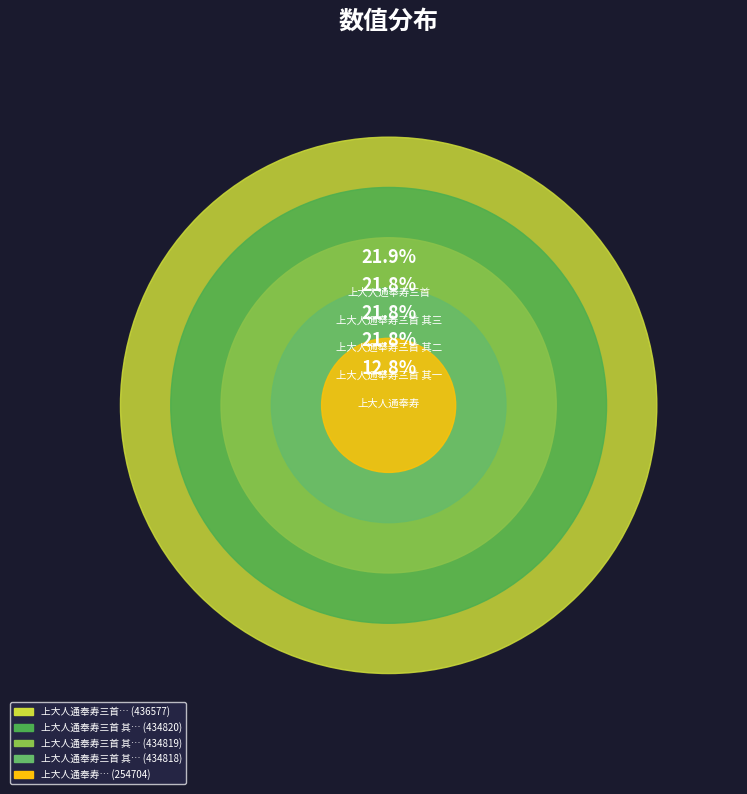

True or false: 上大人通奉寿三首 其二 accounts for 22% of the total.

True